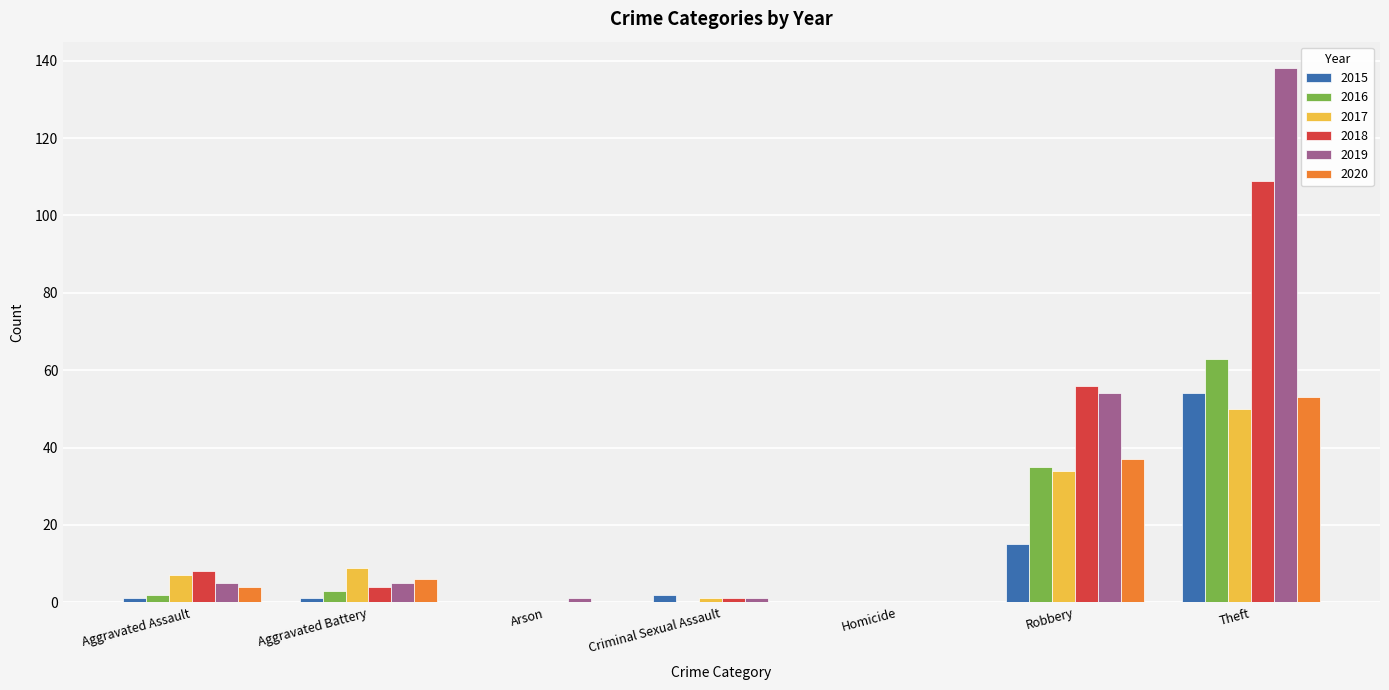

Reading right to left, extract all data points from this chart.

2015: 54	15	0	2	0	1	1
2016: 63	35	0	0	0	3	2
2017: 50	34	0	1	0	9	7
2018: 109	56	0	1	0	4	8
2019: 138	54	0	1	1	5	5
2020: 53	37	0	0	0	6	4